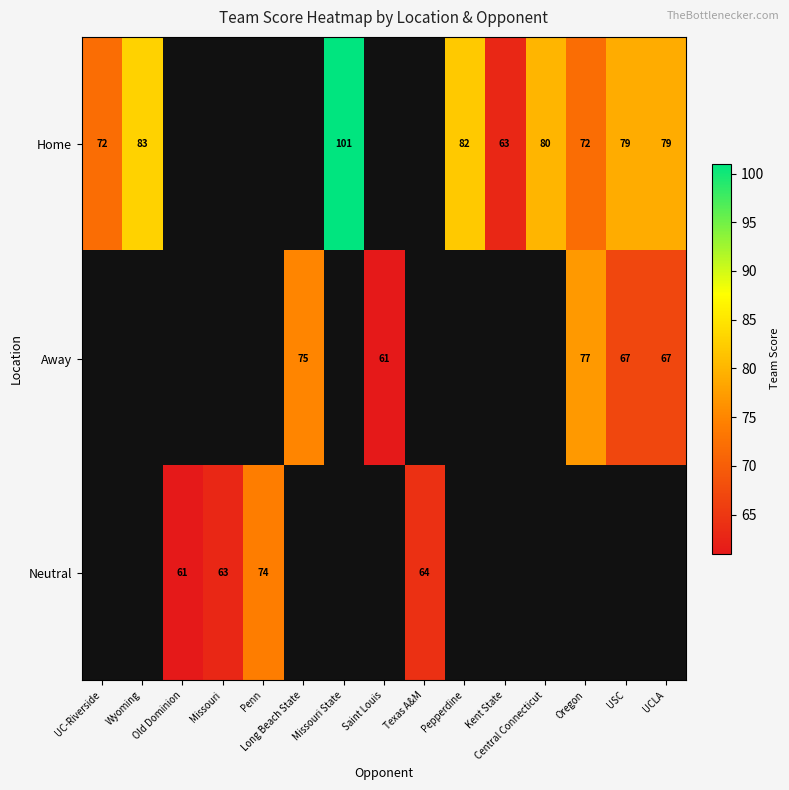

What is the difference between the highest and lowest values at Oregon?

5.0